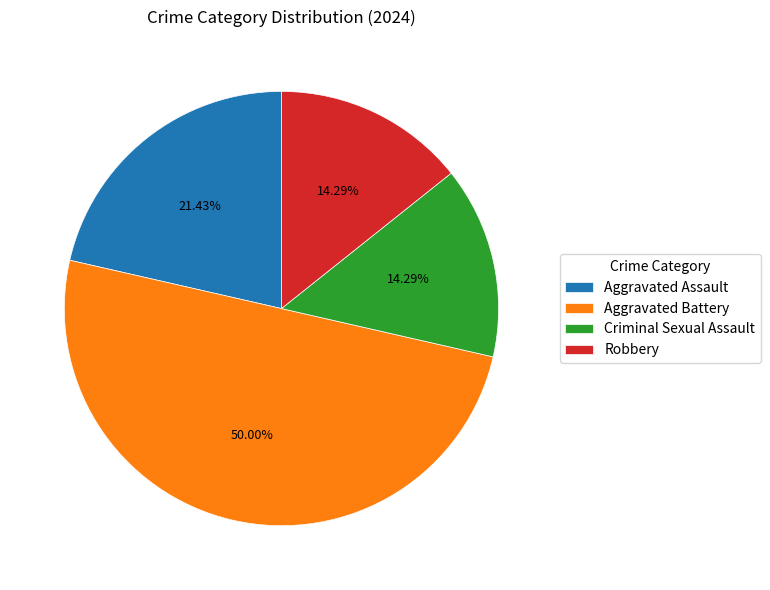

To the nearest percent, what percentage of the pie is Robbery?

14%